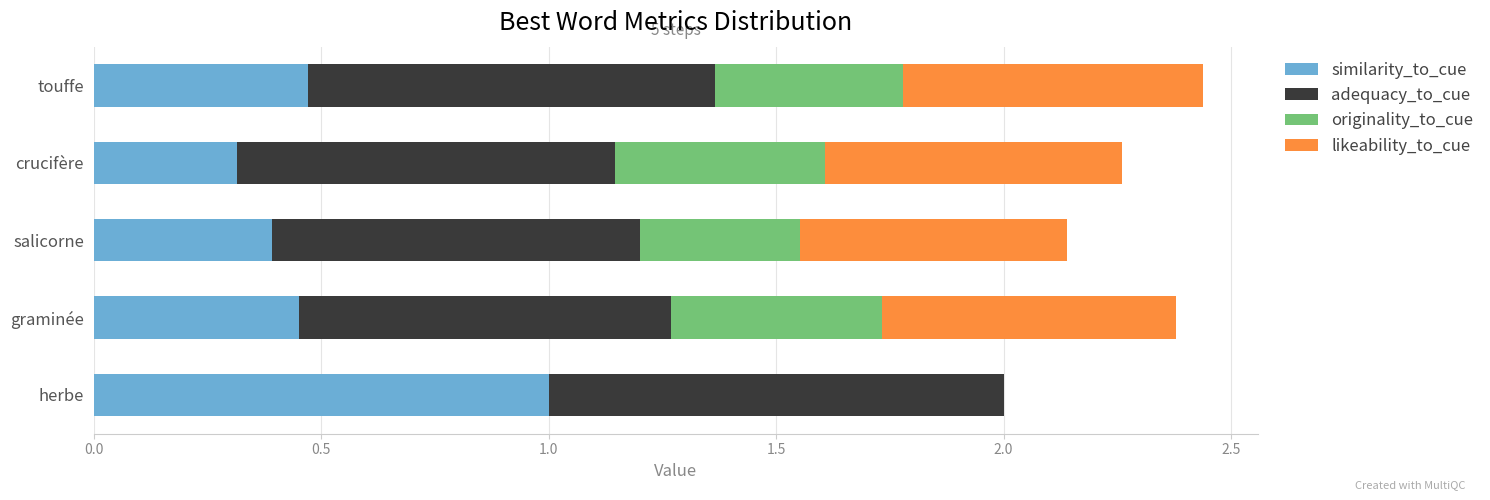

Which category has the highest value in the similarity_to_cue series?

herbe